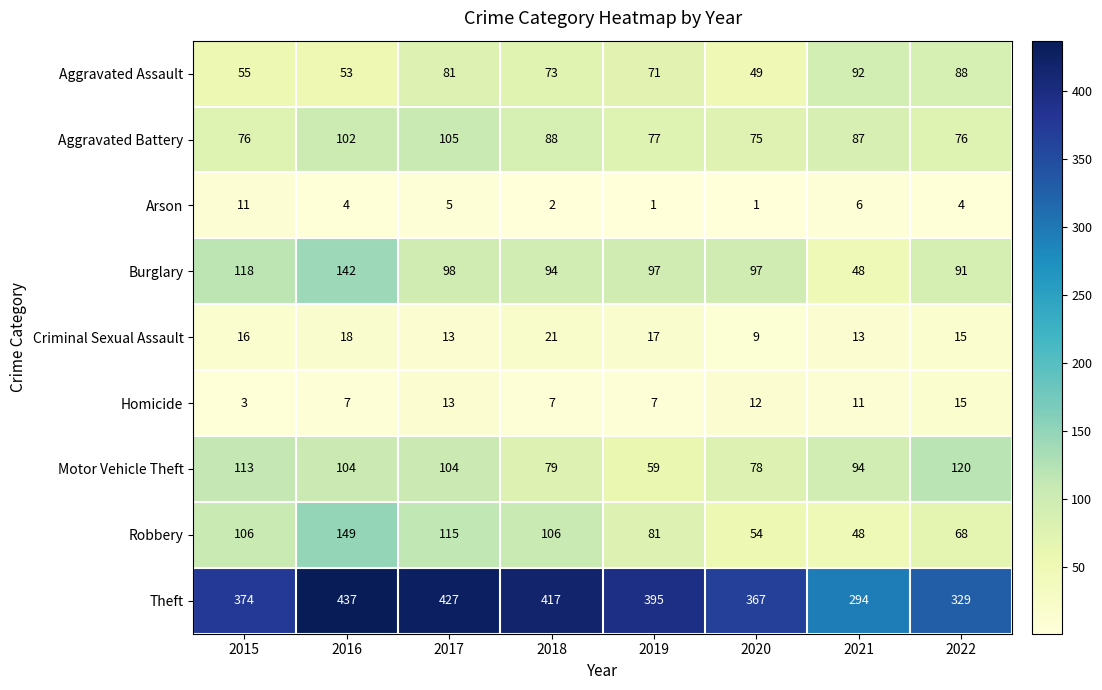

True or false: Criminal Sexual Assault has a value of 14 at 2020.

False